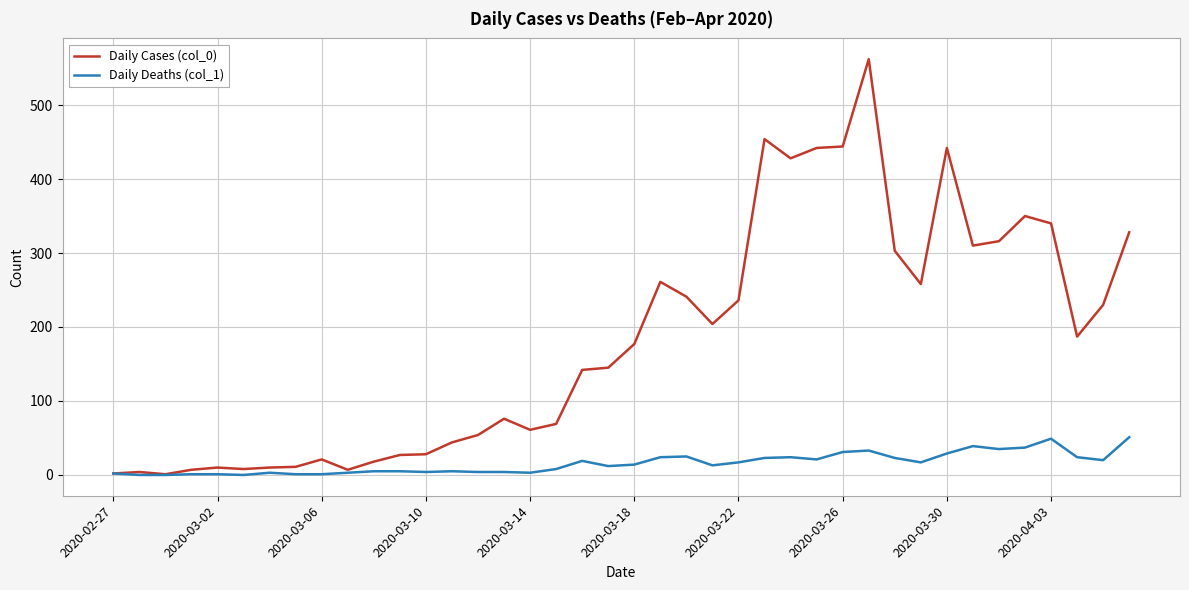

Which series has the largest total across all categories?

Daily Cases (col_0)